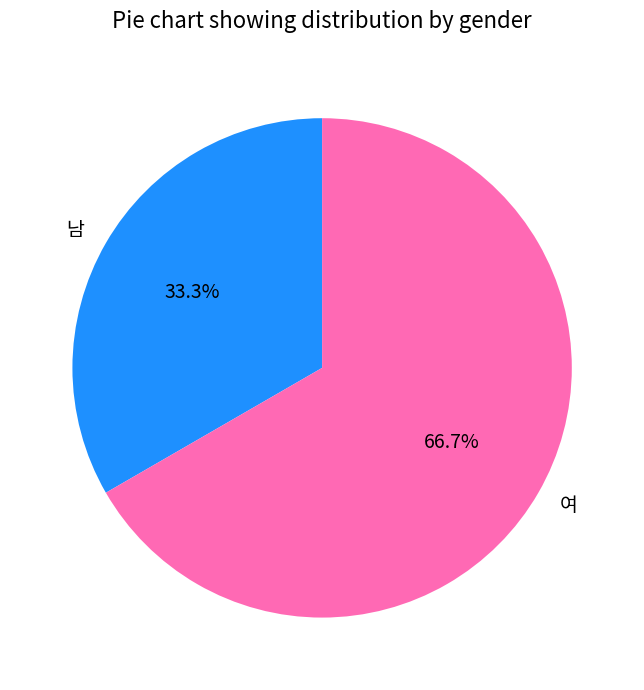

How many slices are in this pie chart?

2